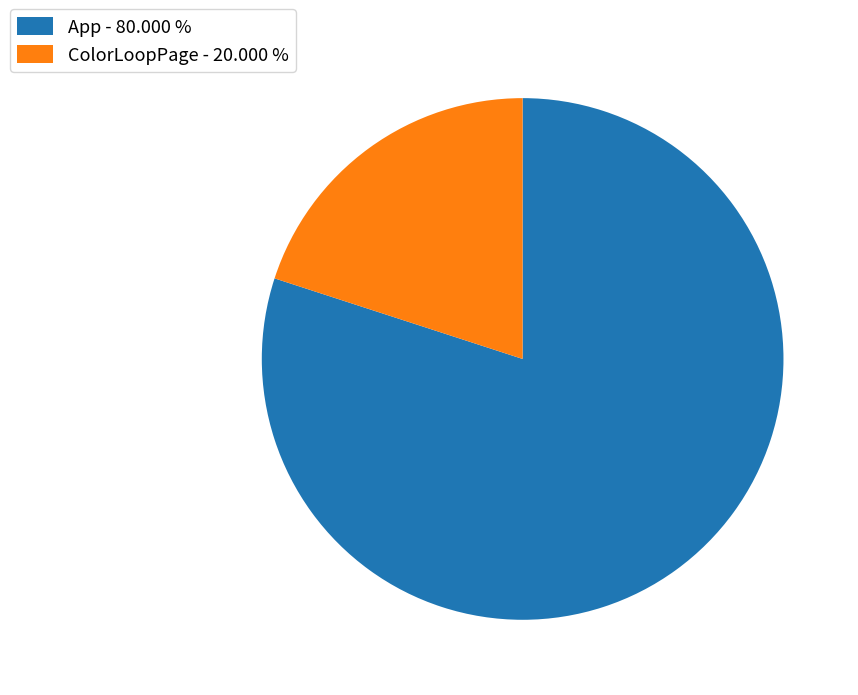

What is the ratio of the value at App to the value at ColorLoopPage?

4.0